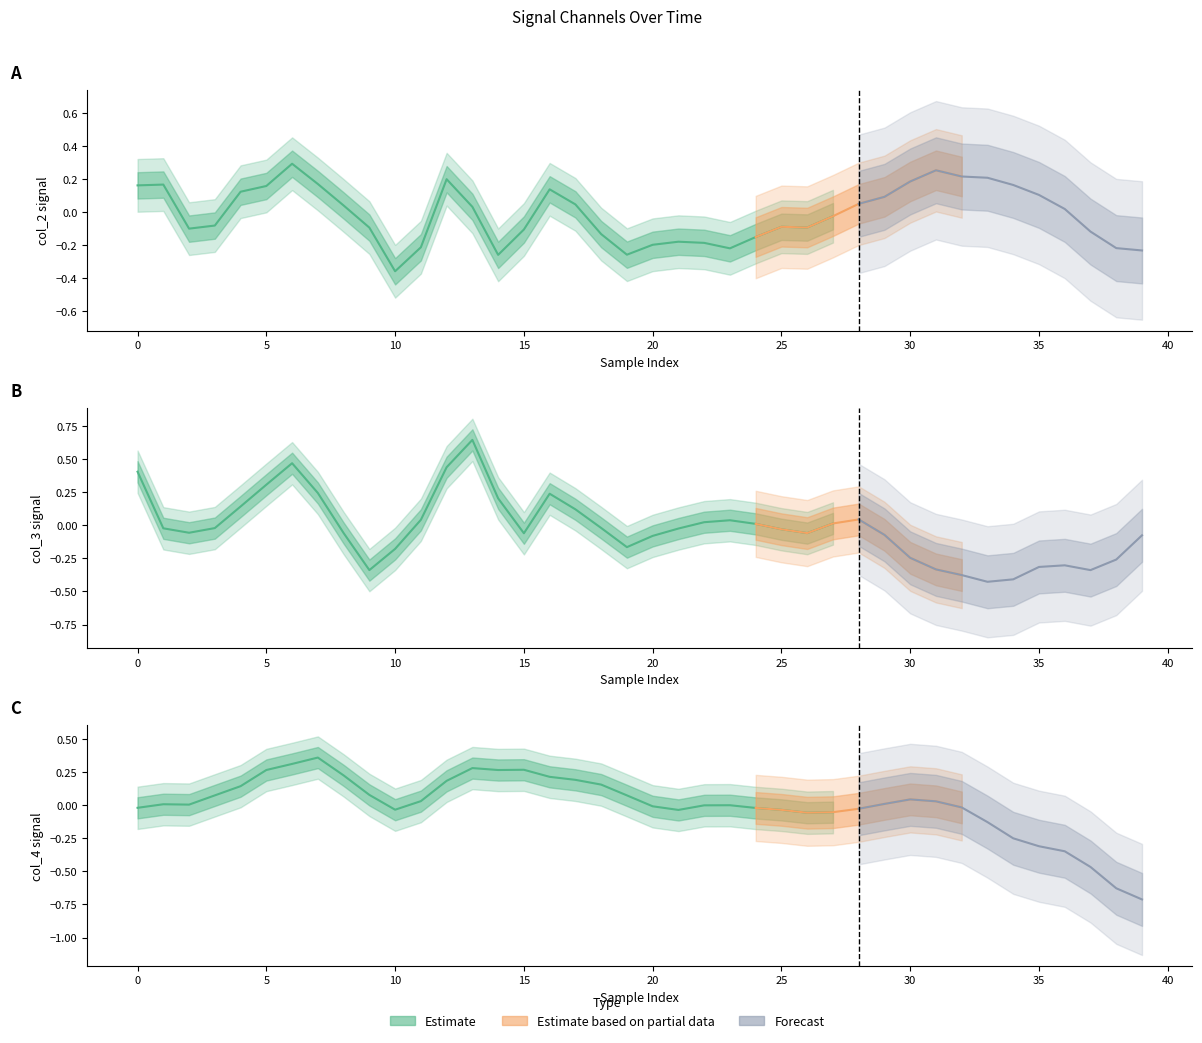

Rank the series by their average value, from lowest to highest.

col_3, col_2, col_4